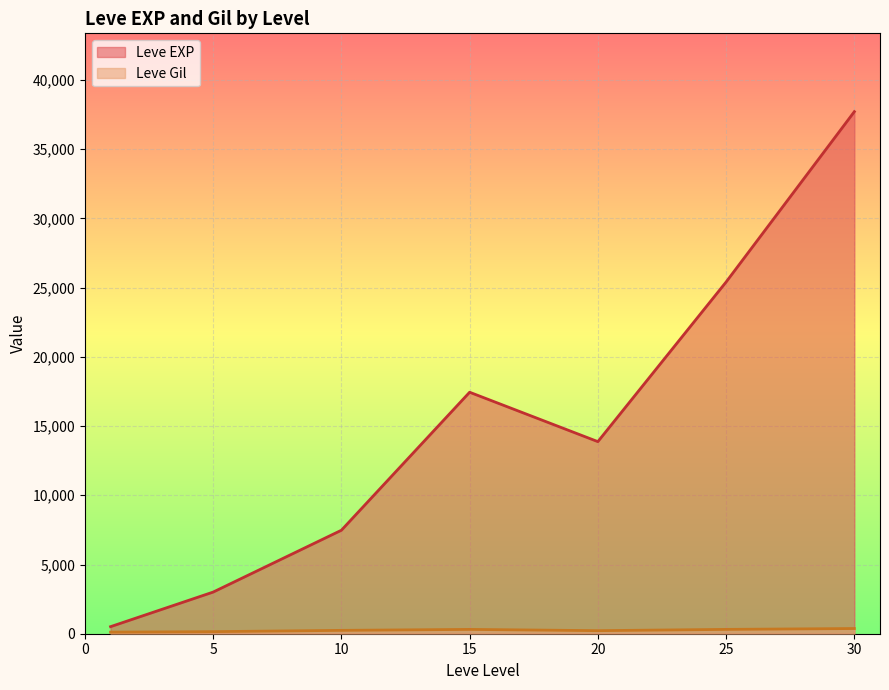

What is the approximate value of Leve Gil at 10, to the nearest 10?

290